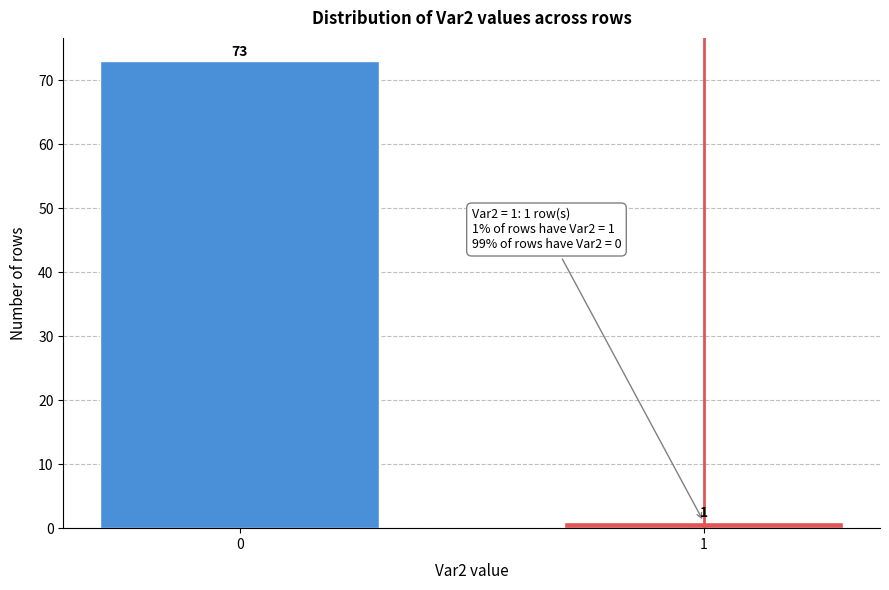

Reading left to right, list all the values displayed in this chart.

73	1